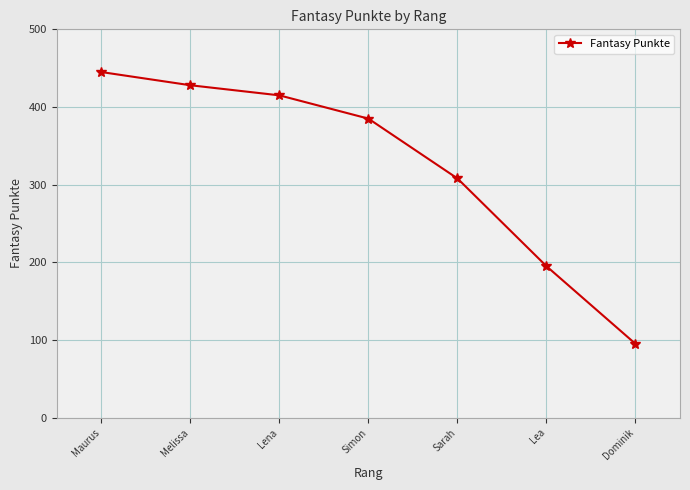

Between Lea and Simon, which is larger?

Simon